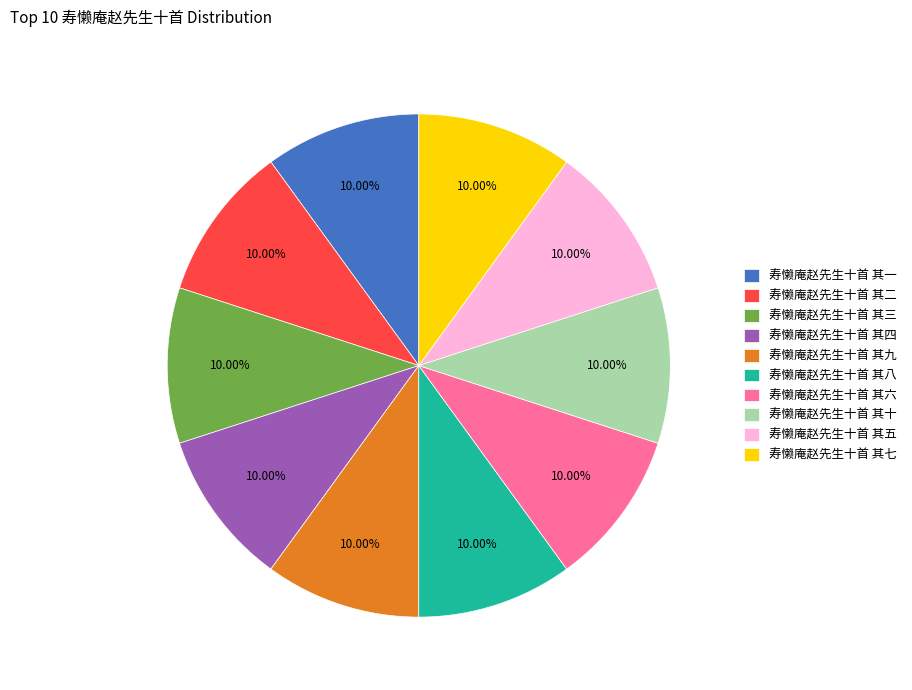

Does 寿懒庵赵先生十首 其四 account for over 50% of the chart?

No